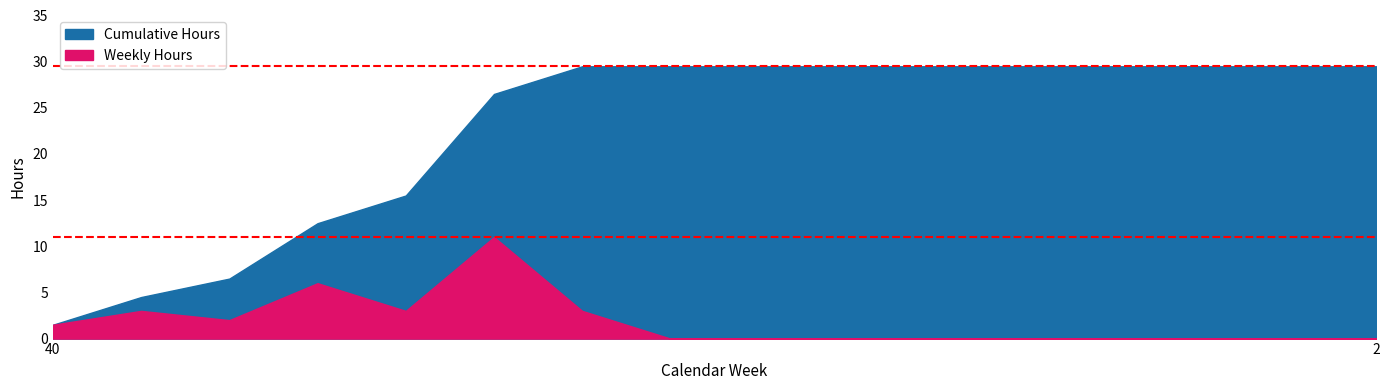

In Hours, how many points are higher than both neighbors (excluding endpoints)?

3